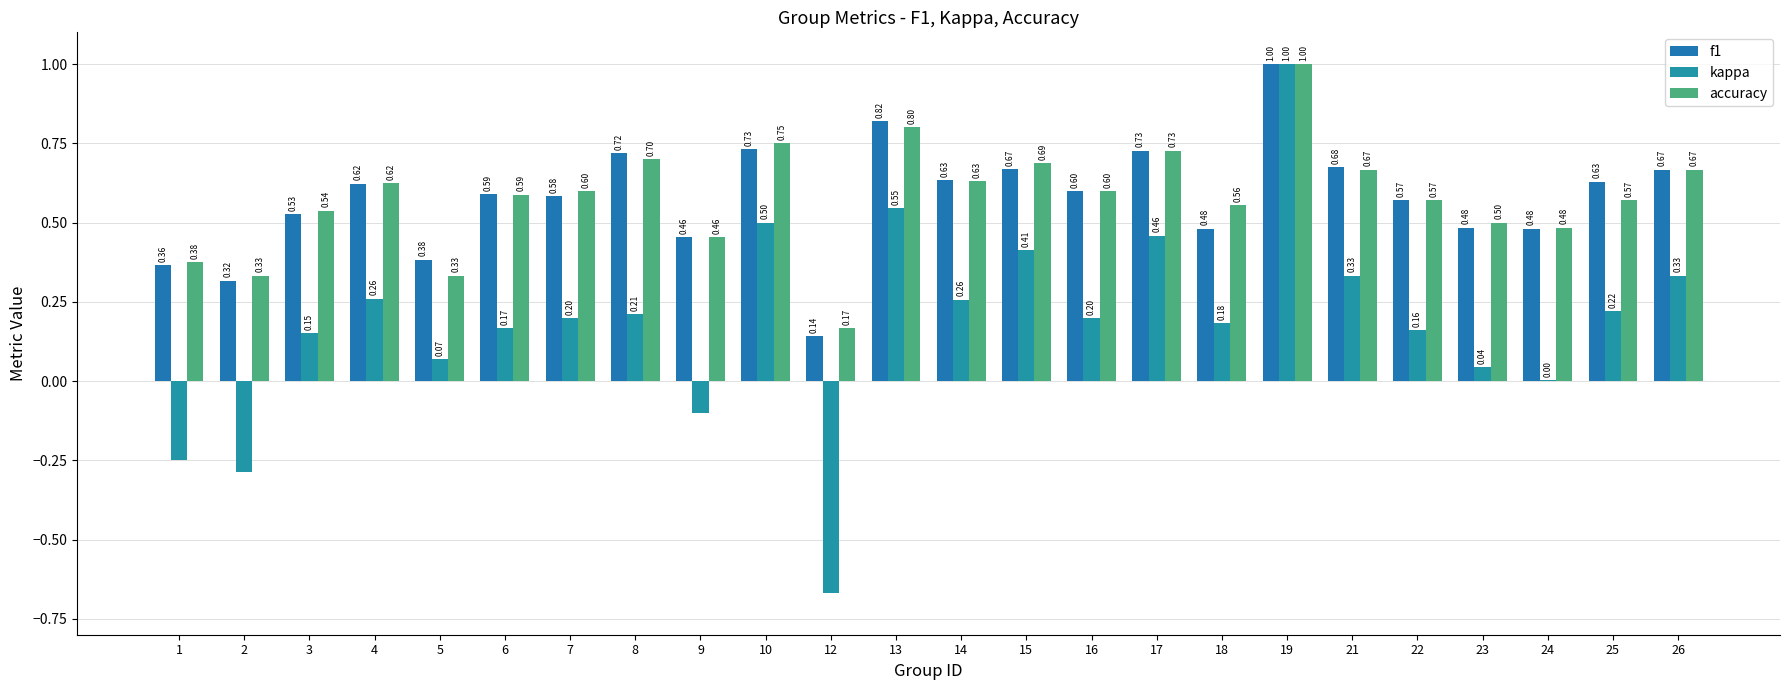

How many categories are shown in the chart?

24